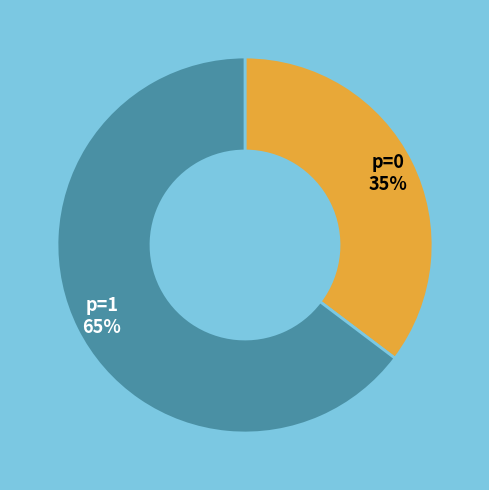

What is the ratio of the value at p=0 to the value at p=1?

0.5